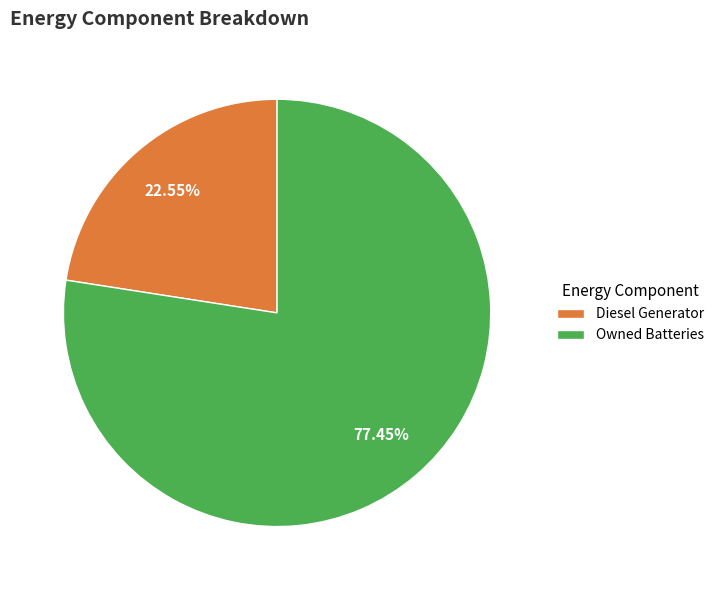

How many segments does this pie chart have?

2